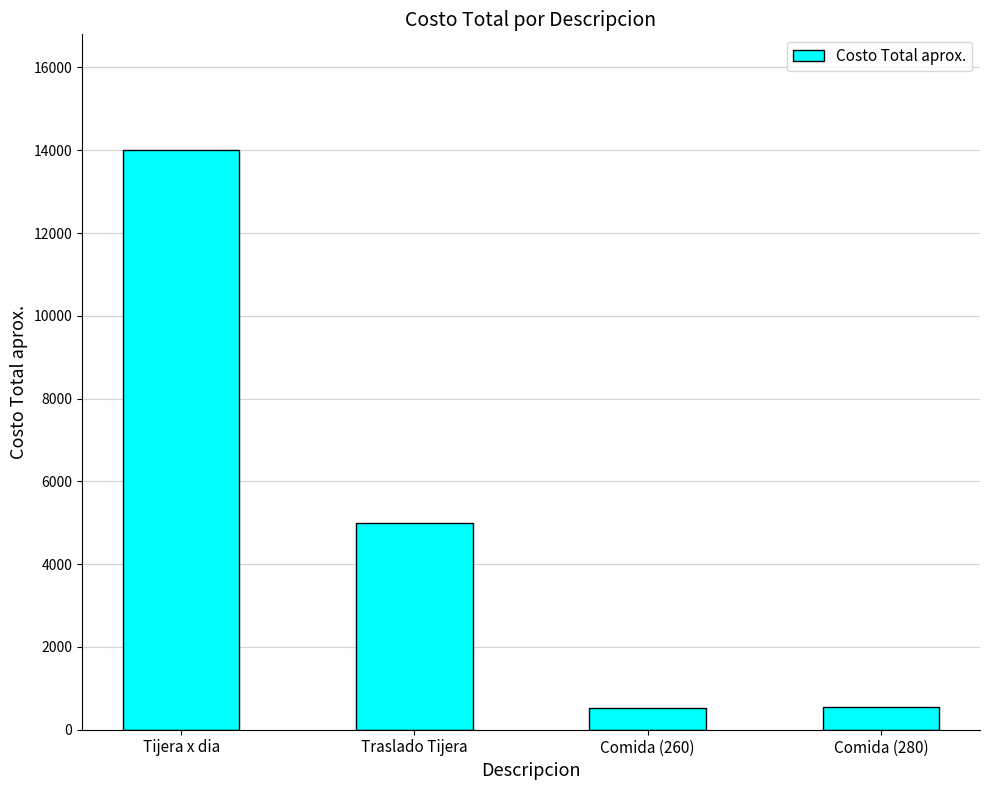

Which category has the highest value across all series?

Tijera x dia